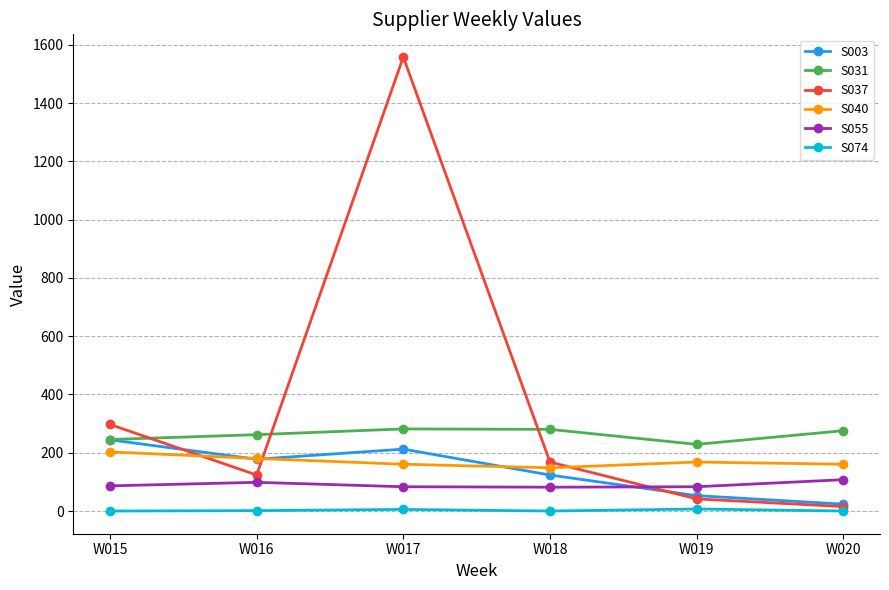

What is the average value of the S031 series?

262.4